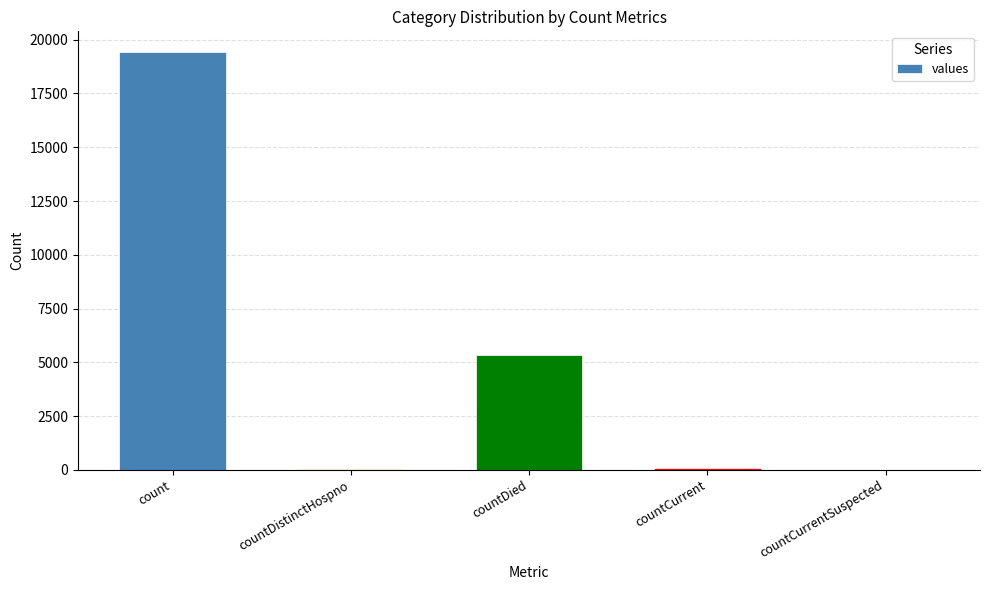

At which category does the chart reach its peak across all series?

count